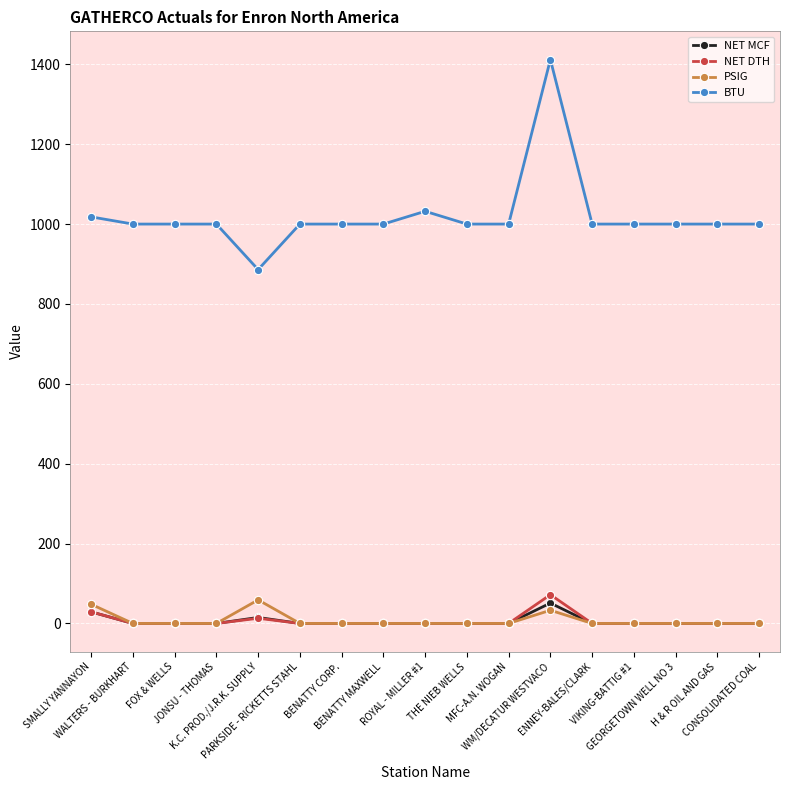

Which series has the widest spread of values?

BTU